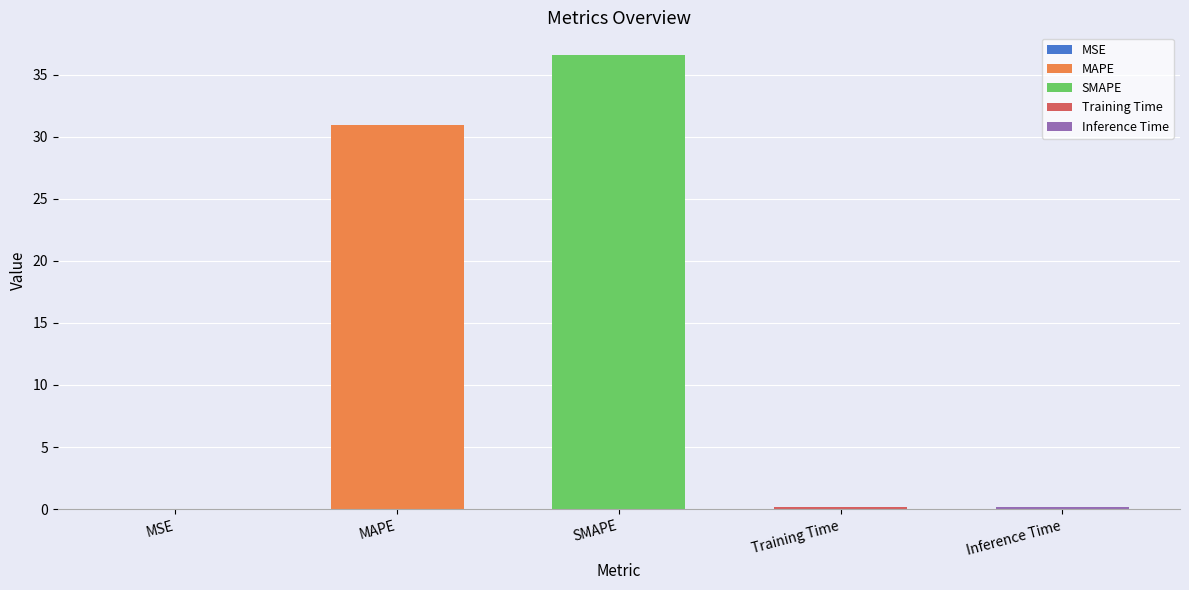

What is the value of the 5th bar from the left?

0.2